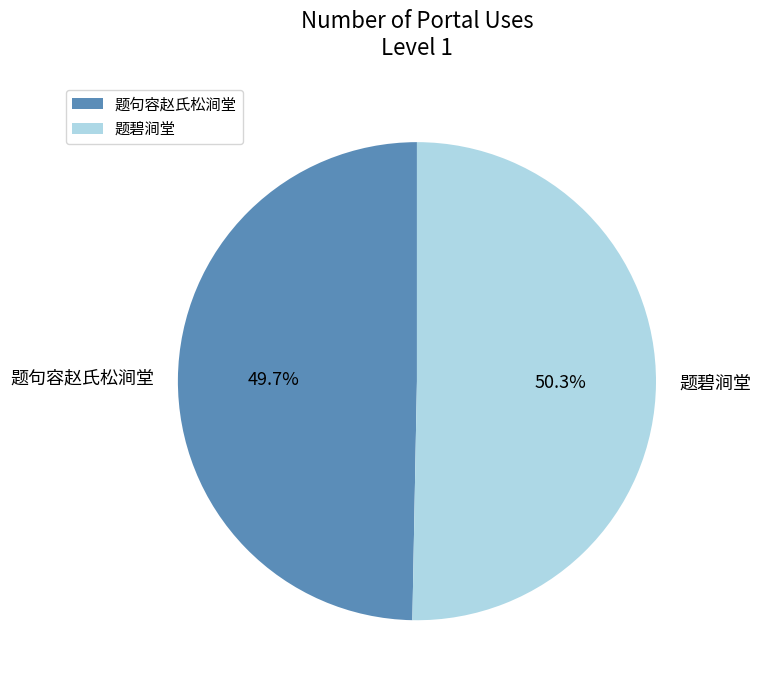

To the nearest percent, what portion does 题碧涧堂 represent?

50%